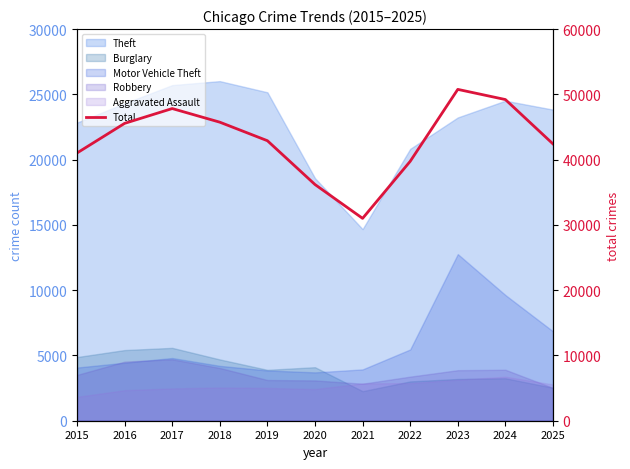

Reading left to right, transcribe all the data shown in this chart.

41017	45556	47825	45737	42898	36186	31002	39739	50762	49205	42410